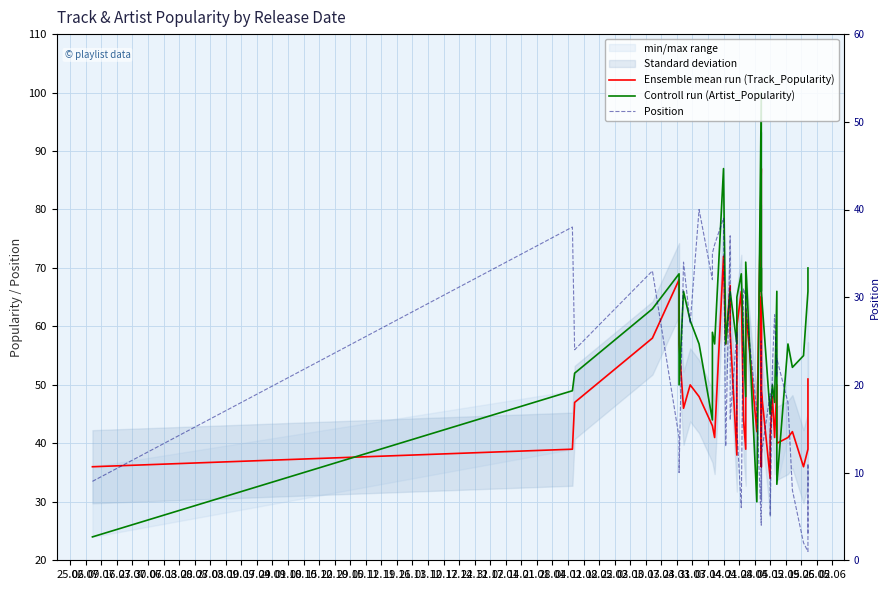

Reading left to right, what are all the values shown in this chart?

Ensemble mean run (Track_Popularity): 36	39	47	58	68	57	46	50	48	43	43	41	72	57	67	59	38	60	66	44	39	63	42	87	77	36	65	49	34	41	48	41	50	40	41	42	36	39	50	51
Controll run (Artist_Popularity): 24	49	52	63	69	50	66	61	57	44	59	57	87	57	66	66	57	65	69	57	48	71	30	100	100	66	70	66	45	45	50	47	66	33	57	53	55	66	70	70
Position: 9	38	24	33	14	10	34	27	40	32	35	36	39	13	37	16	26	15	6	31	30	29	17	4	25	20	7	12	19	5	22	28	21	23	18	8	2	1	11	3